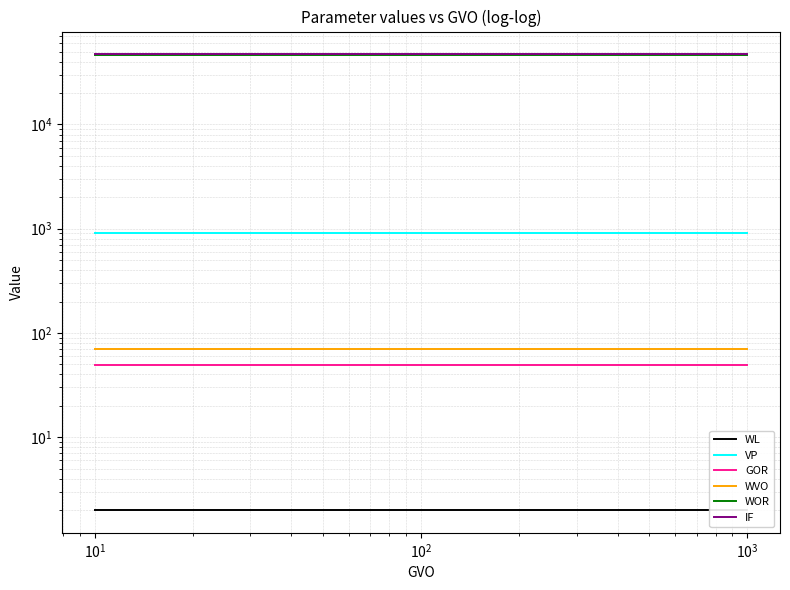

What is the value of the GOR point at the 15th from the left?

49.0